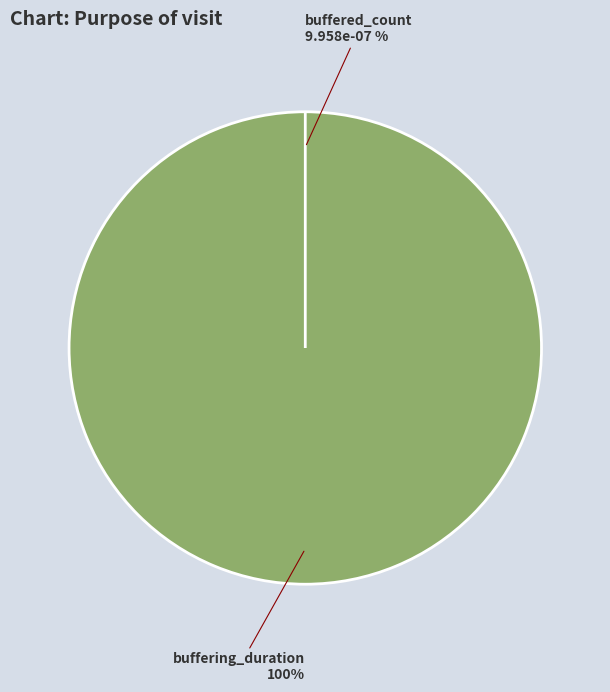

Which category has the smallest portion of the pie?

buffered_count